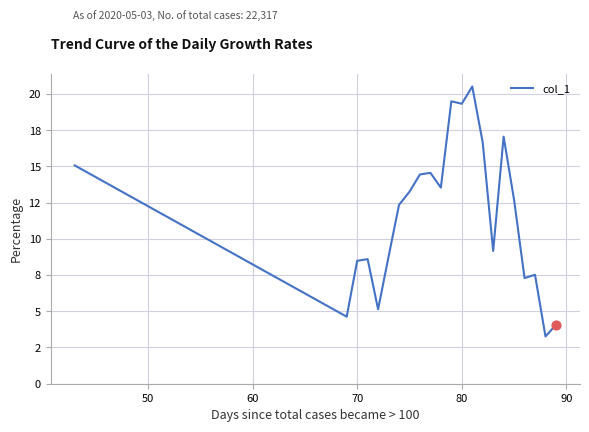

Does the chart have visible grid lines?

Yes